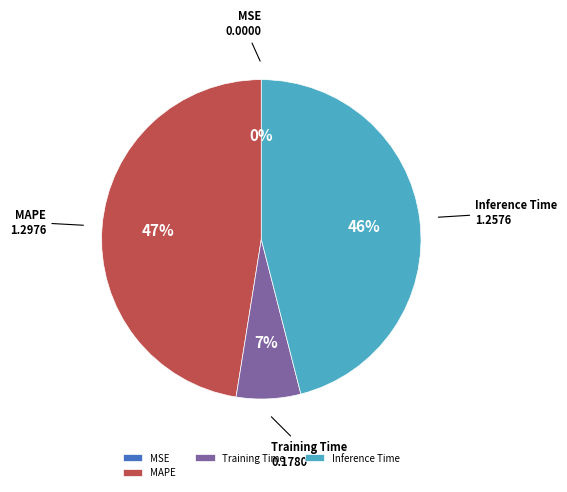

To the nearest percent, what is the average slice percentage?

25%